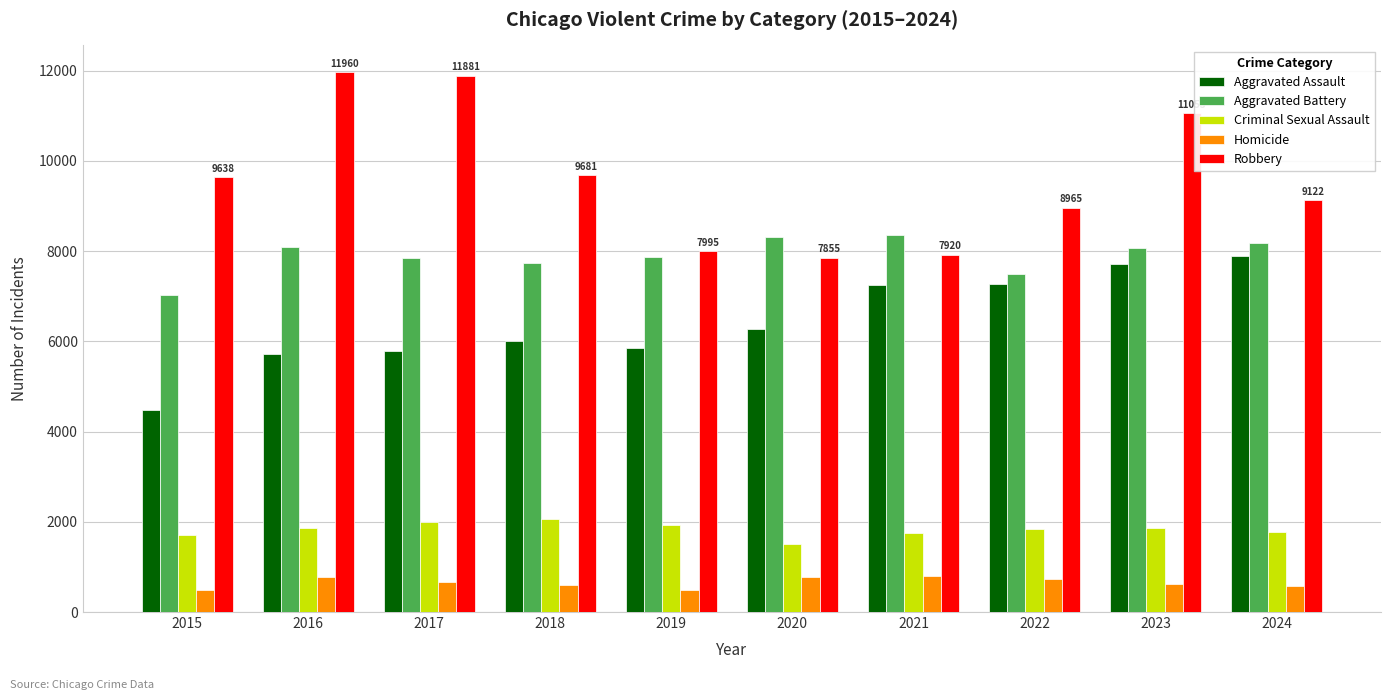

Count the number of data series in this chart.

5